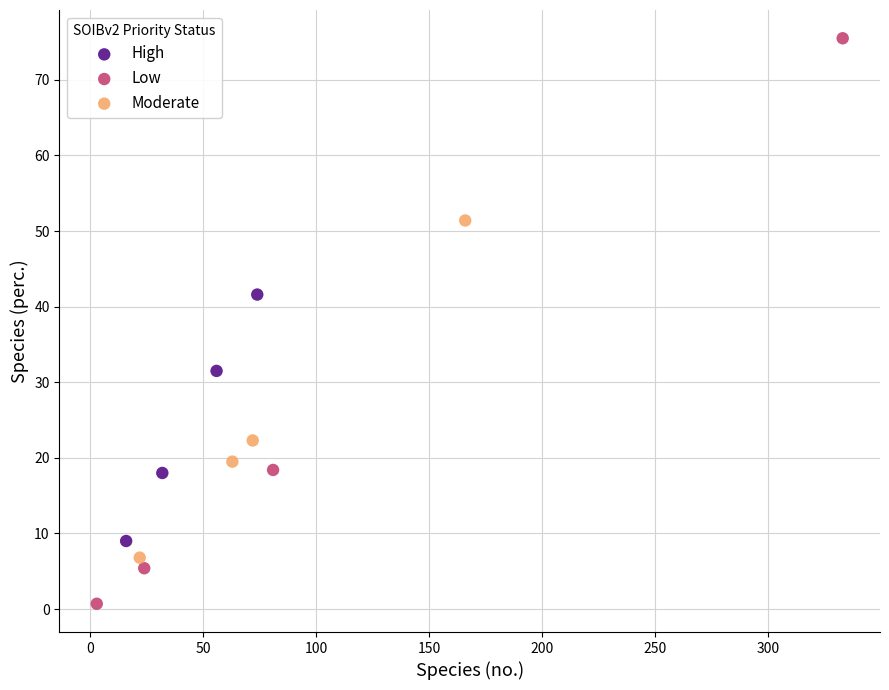

Which series contains the lowest Y value?

Low